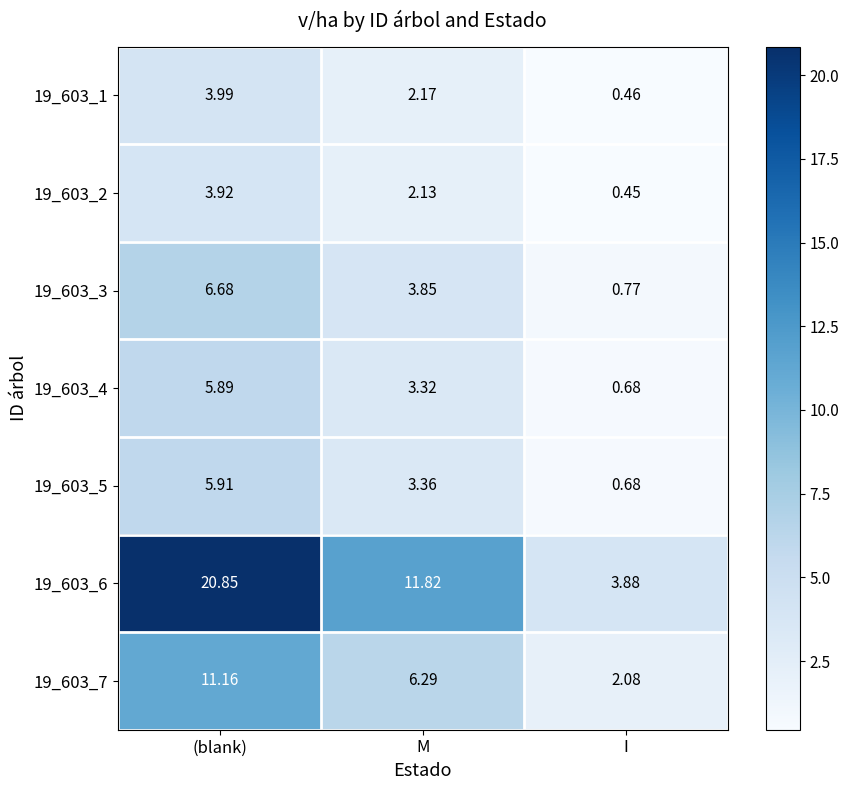

Which series changed the most between (blank) and I?

19_603_6